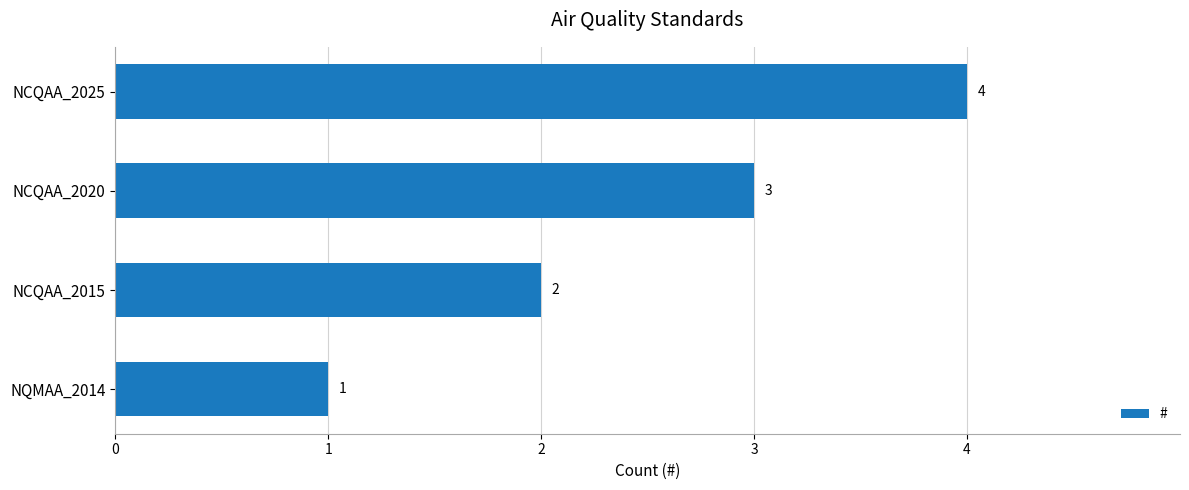

What is the minimum value shown in the chart?

1